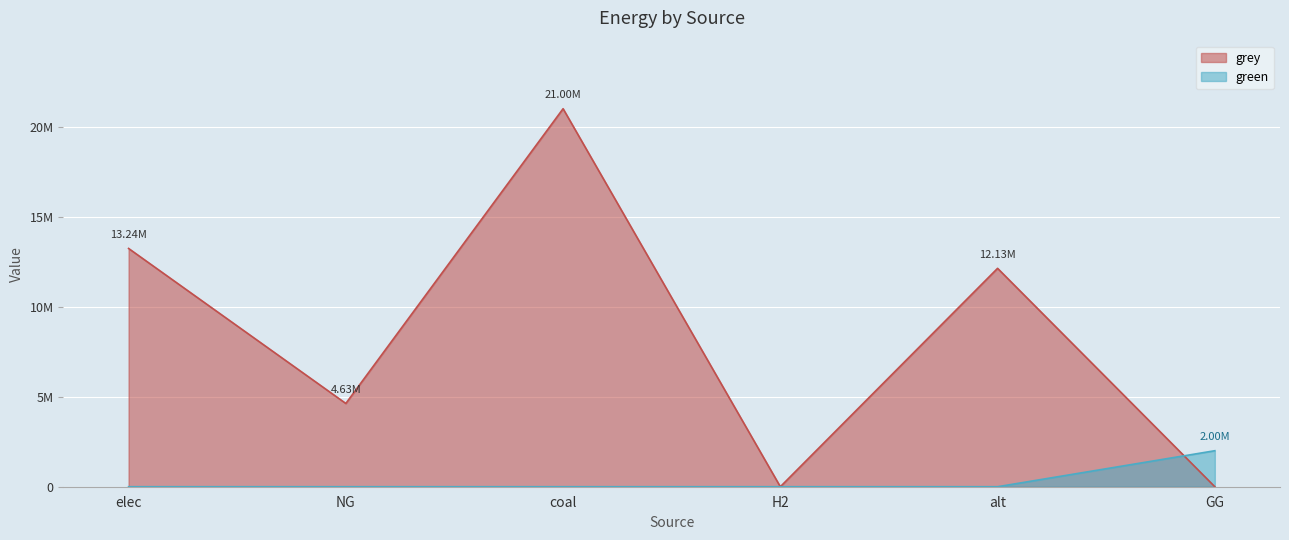

True or false: green has a value of 1033681.2 at alt.

False